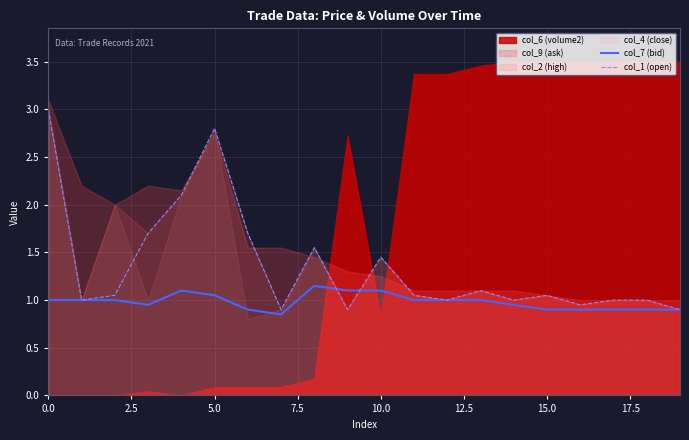

What is the label of the 10th point from the left?

9